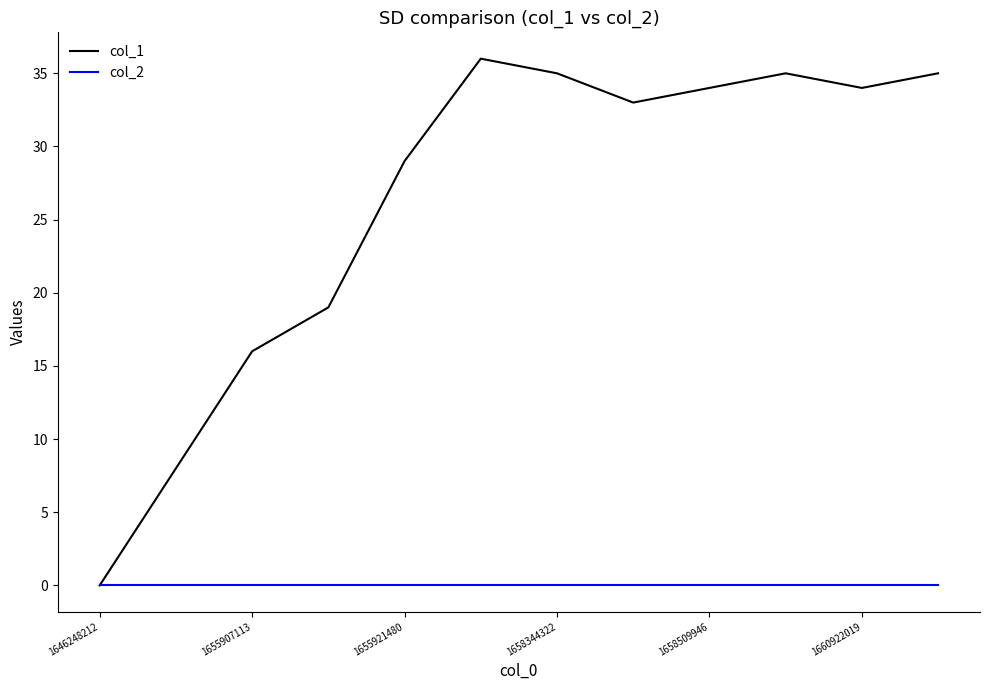

Which series has the widest spread of values?

col_1